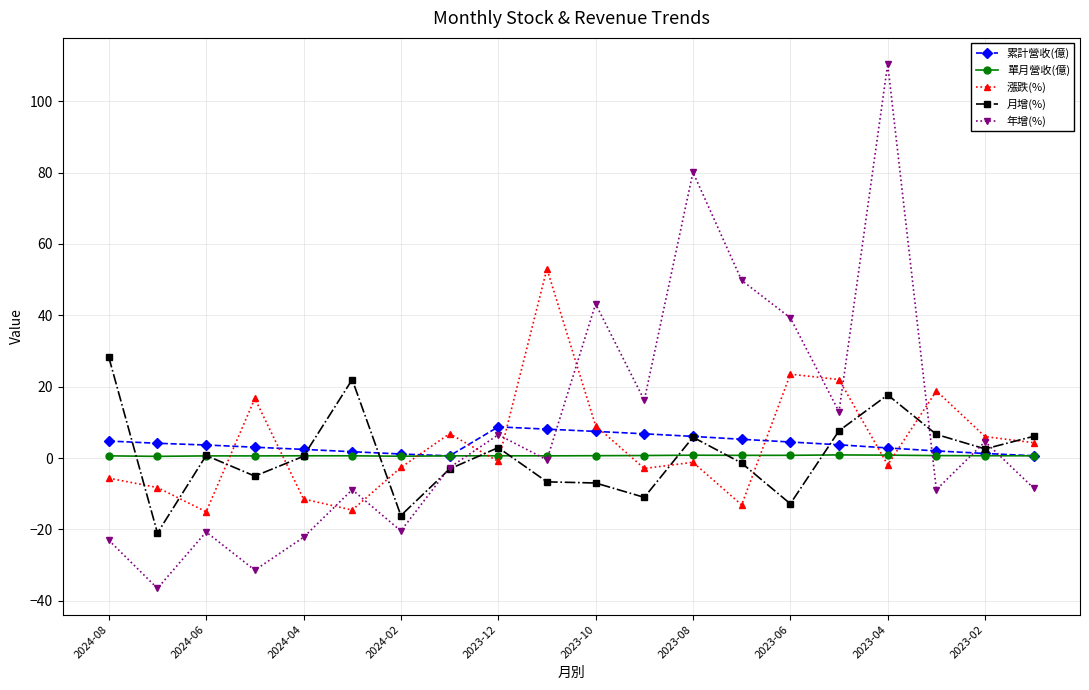

What is the value of the 漲跌(%) point at the 5th from the left?

-11.5